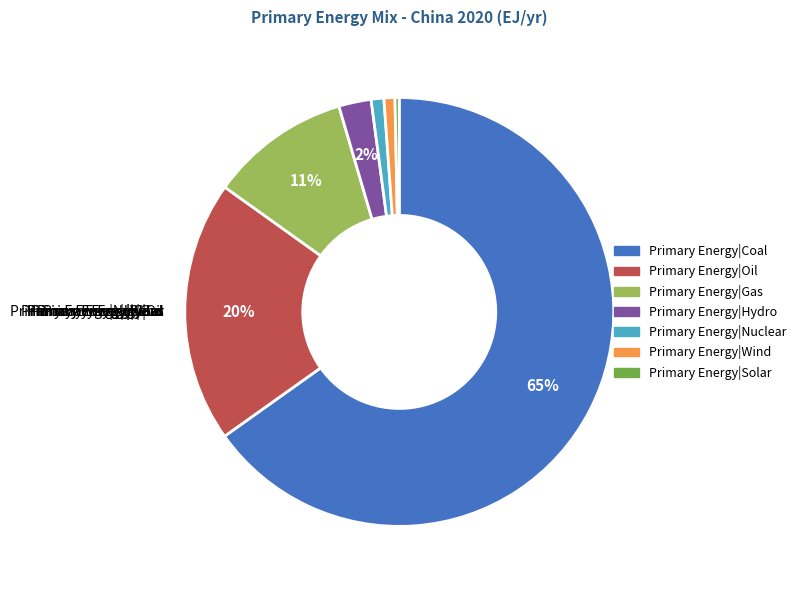

What is the majority slice?

Primary Energy|Coal